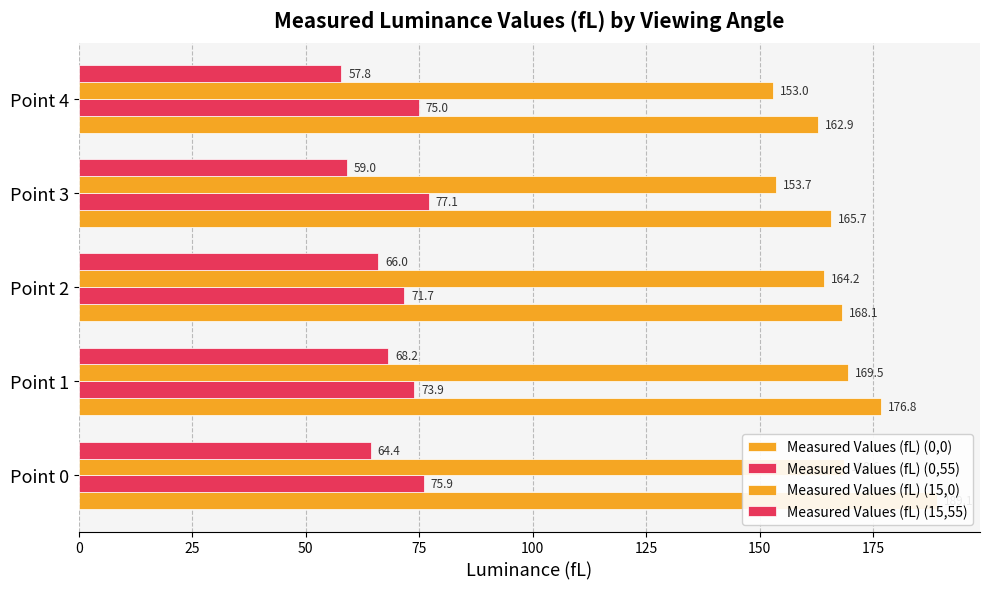

The Measured Values (fL) (15,0) series shows 279.3 at Point 2. True or false?

False